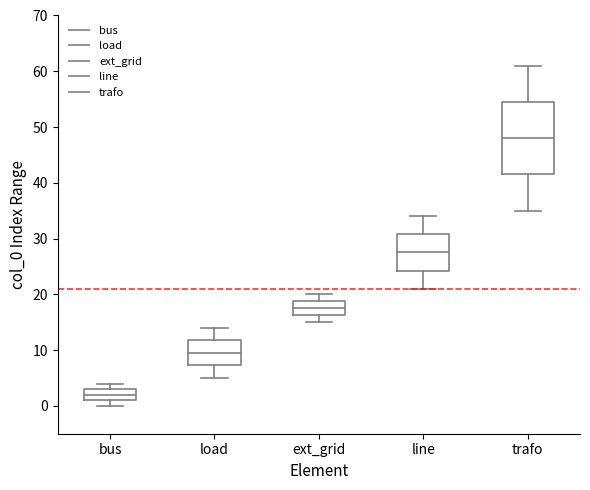

Reading left to right, read every box against the y-axis: the position of its median line, the range the box covers, and the ends of its whiskers. The values are not printed on the chart, so give them approximately, as read against the axis.

bus: median 2, box 1 to 3, whiskers 0 to 4
load: median 10, box 7 to 12, whiskers 5 to 14
ext_grid: median 18, box 16 to 19, whiskers 15 to 20
line: median 28, box 24 to 31, whiskers 21 to 34
trafo: median 48, box 42 to 55, whiskers 35 to 61